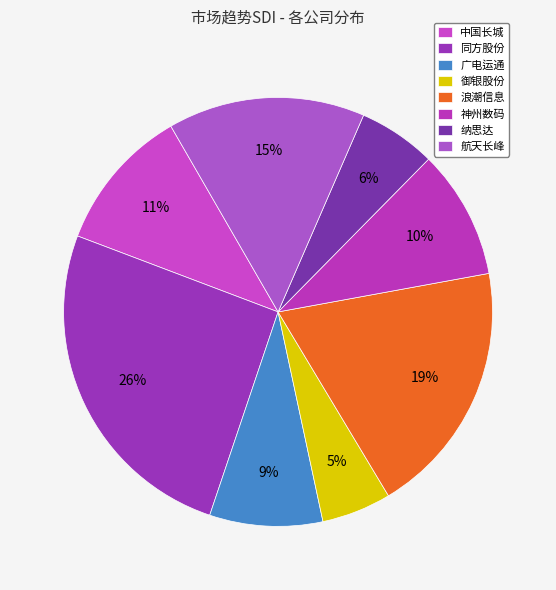

Is there any slice that represents more than half of the pie?

No